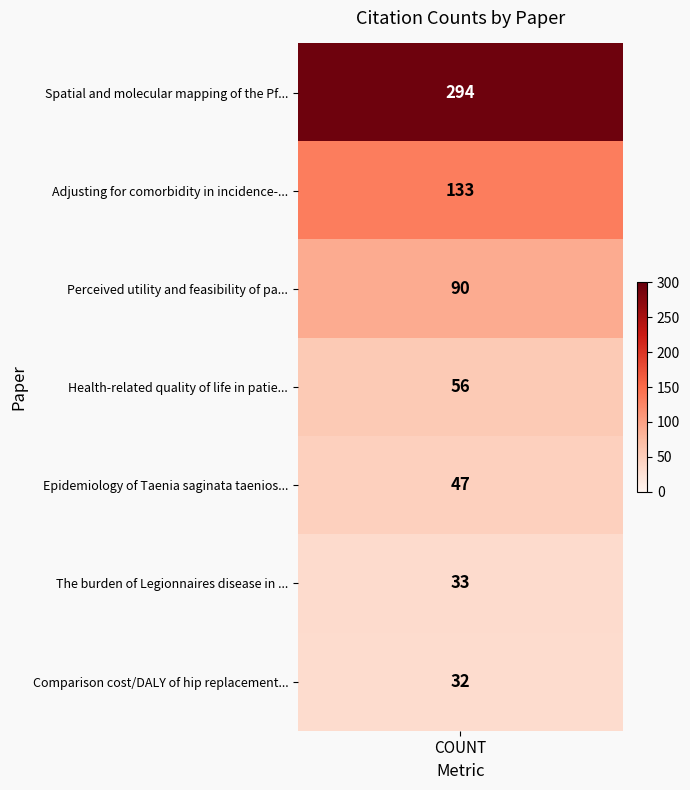

What is the approximate value at 5, to the nearest 50?

50